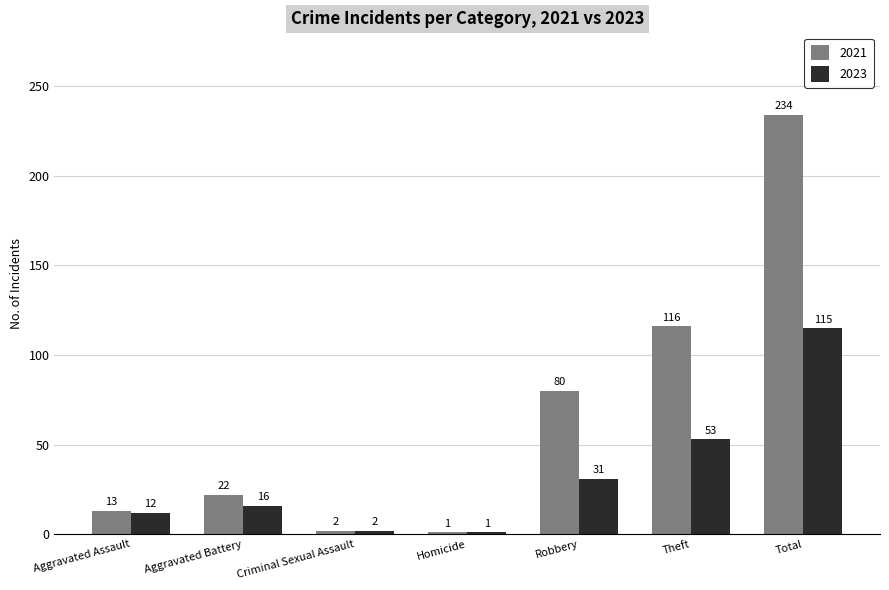

At how many categories does at least one series exceed 55?

3